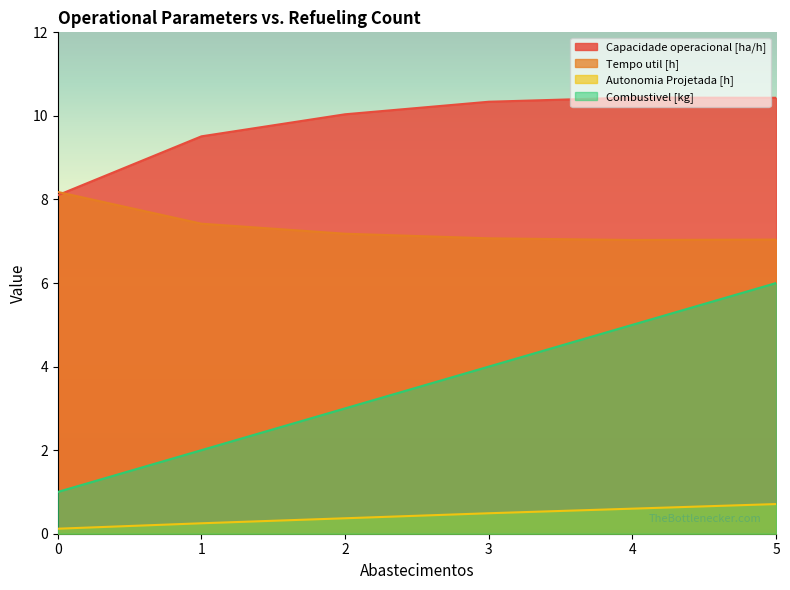

Is it true that Autonomia Projetada [h] equals 0.4 at 2?

True